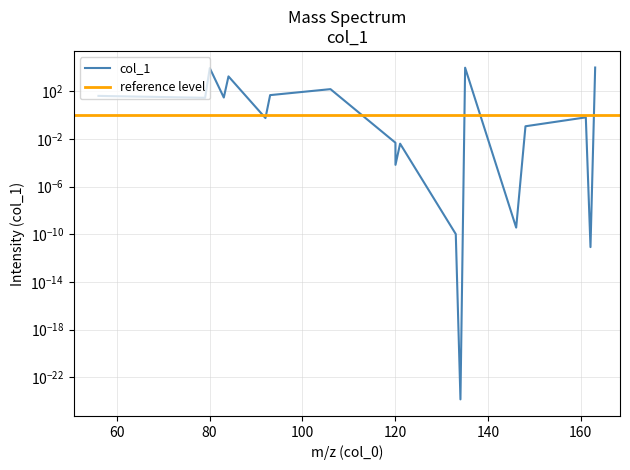

How many lines are shown in the chart?

1